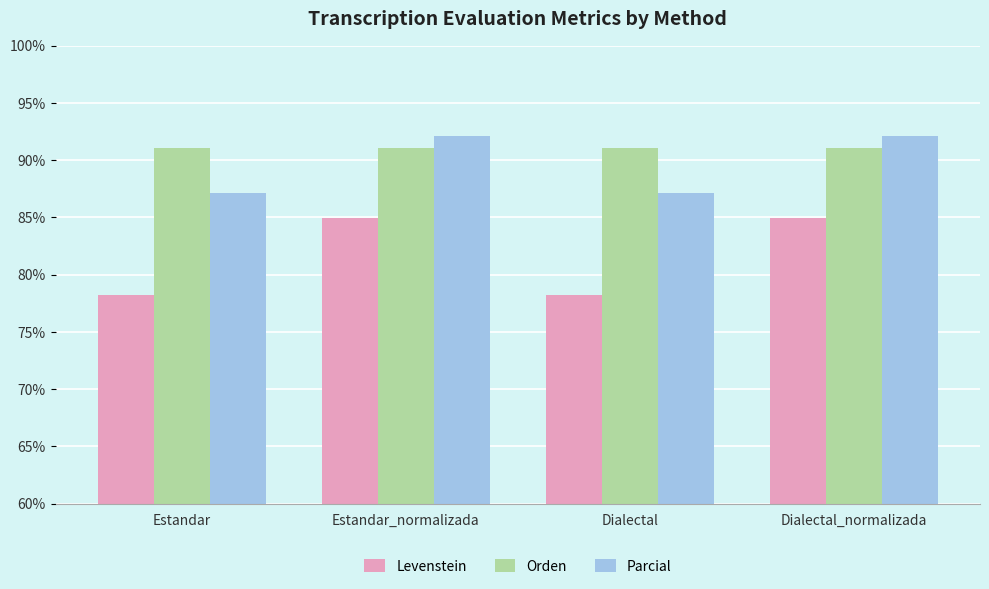

Is it true that Orden equals 140.4 at Estandar_normalizada?

False